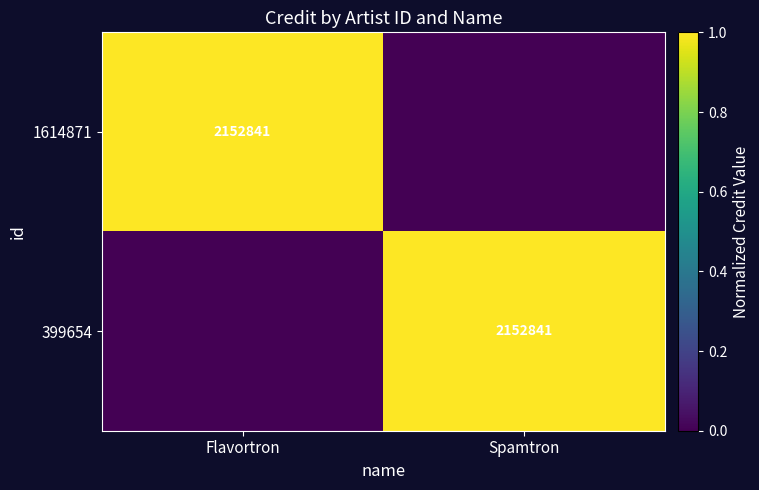

Between Spamtron and Flavortron, which is larger?

Flavortron